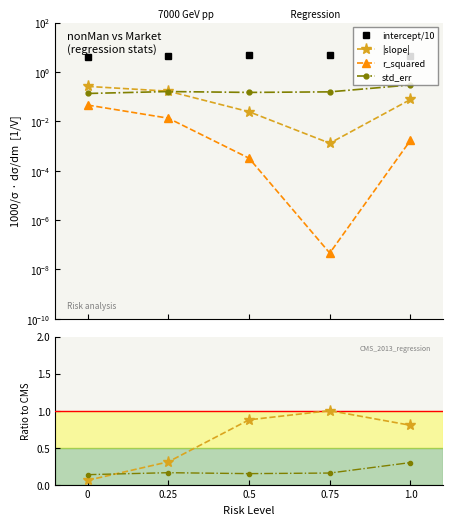

True or false: intercept/10 and |slope| intersect in this chart.

False